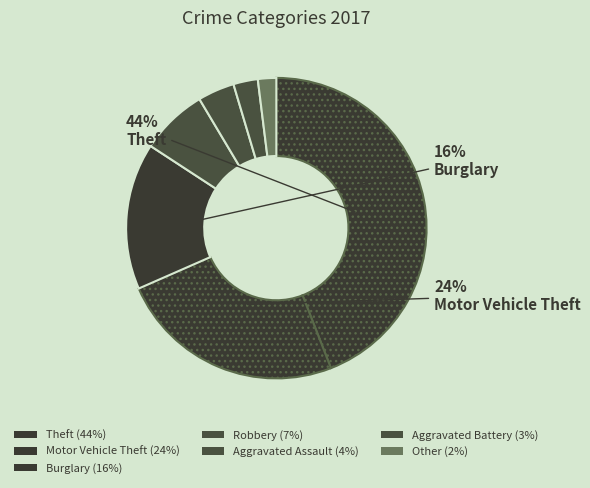

What is the smallest slice in the pie chart?

Other